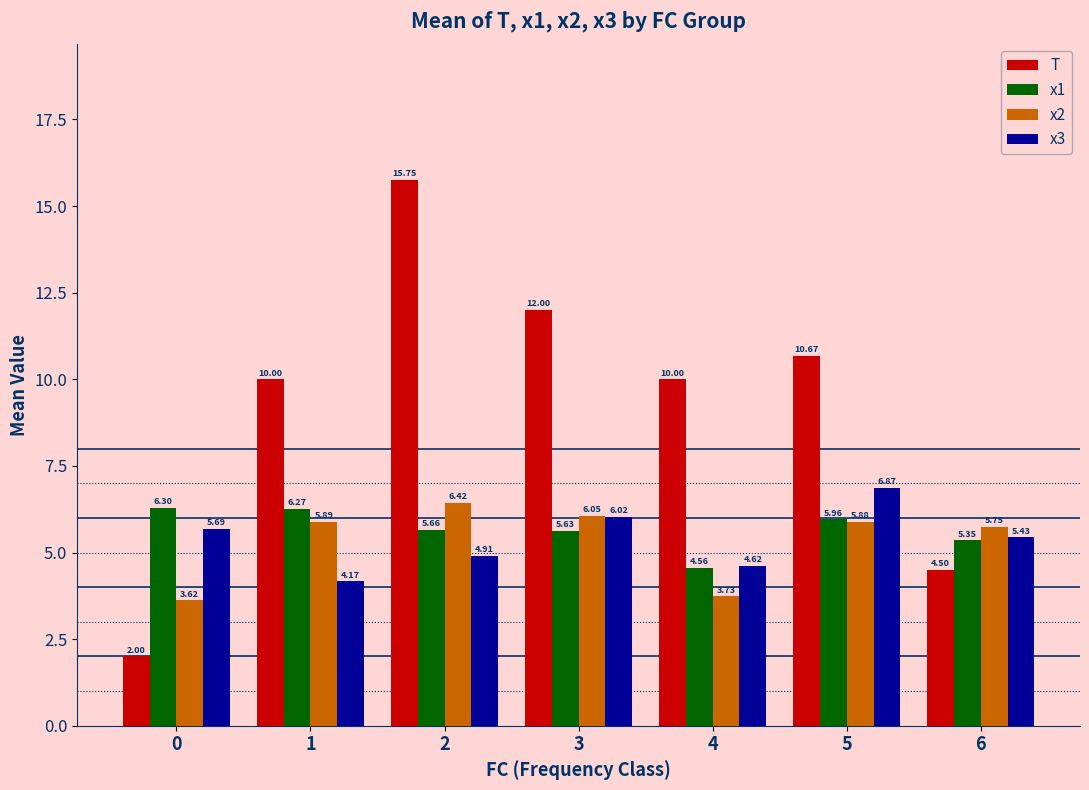

At 0, list the series in order from smallest to largest.

T, x2, x3, x1